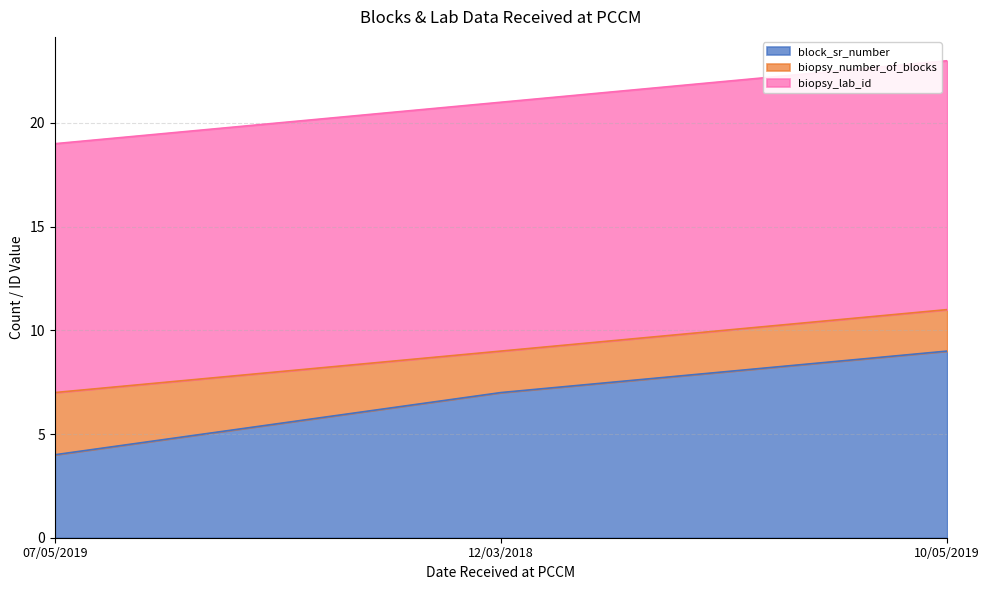

Does the chart have visible grid lines?

Yes